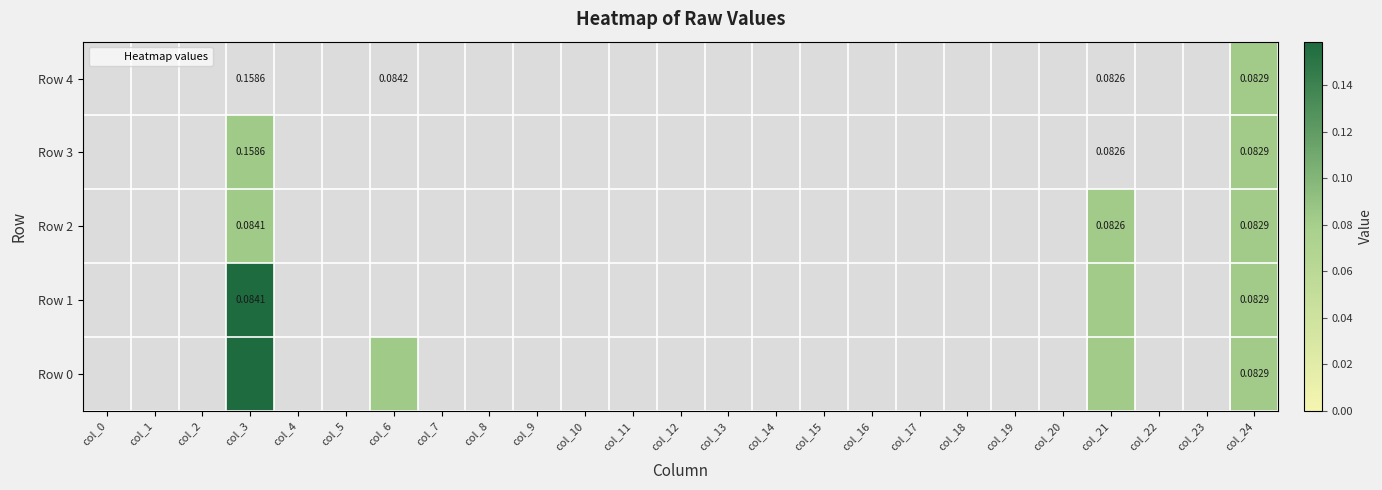

Is the value of Row 4 at col_17 greater than the value of Row 1 at col_21?

No